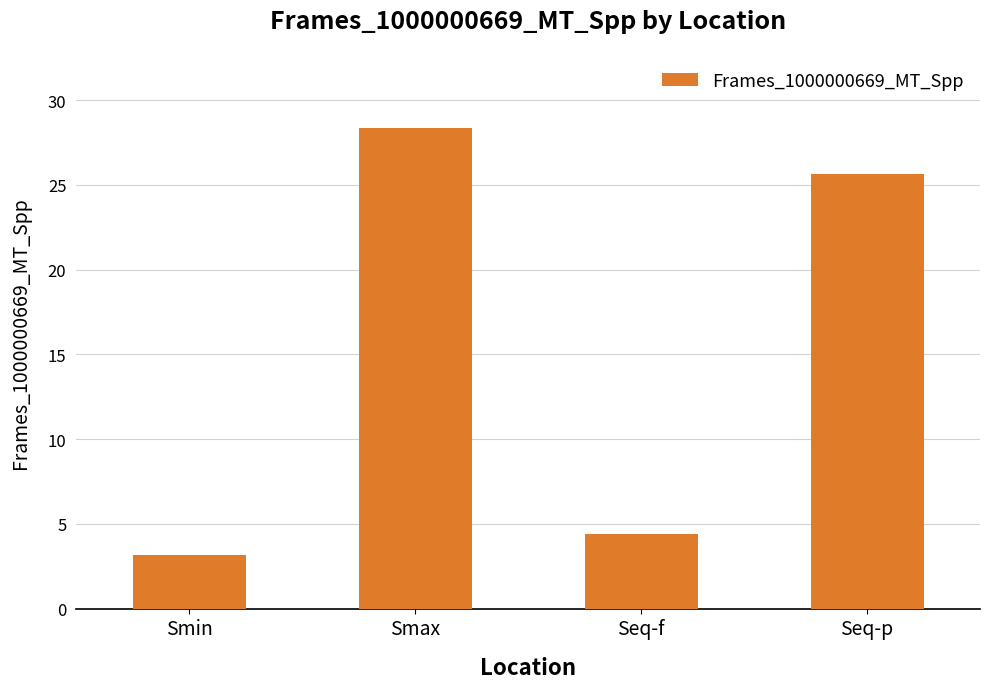

Rank the categories by value from highest to lowest.

Smax, Seq-p, Seq-f, Smin